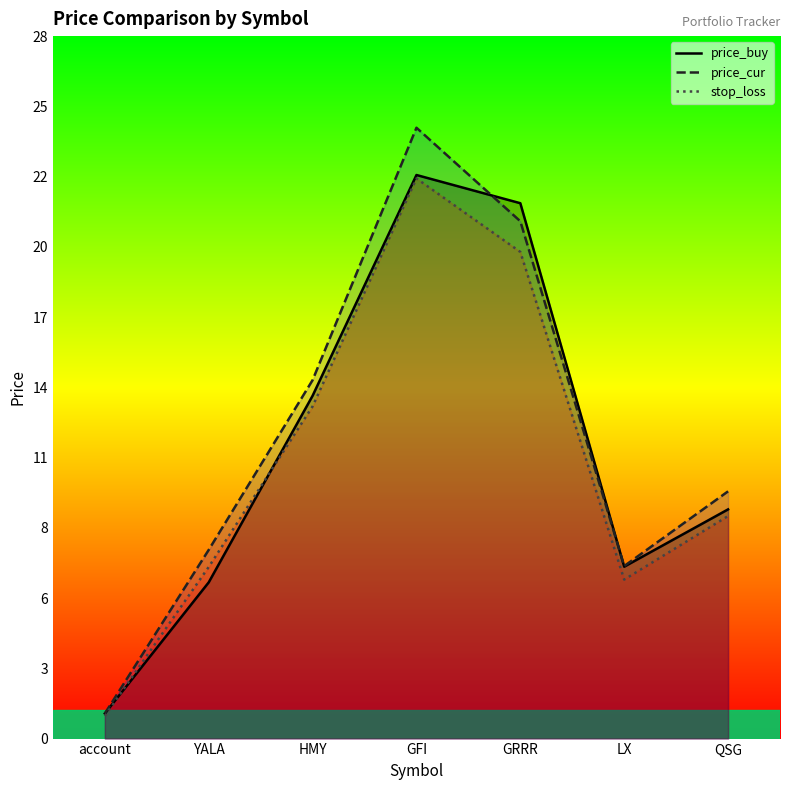

What are all the series names shown in the legend?

price_buy, price_cur, stop_loss